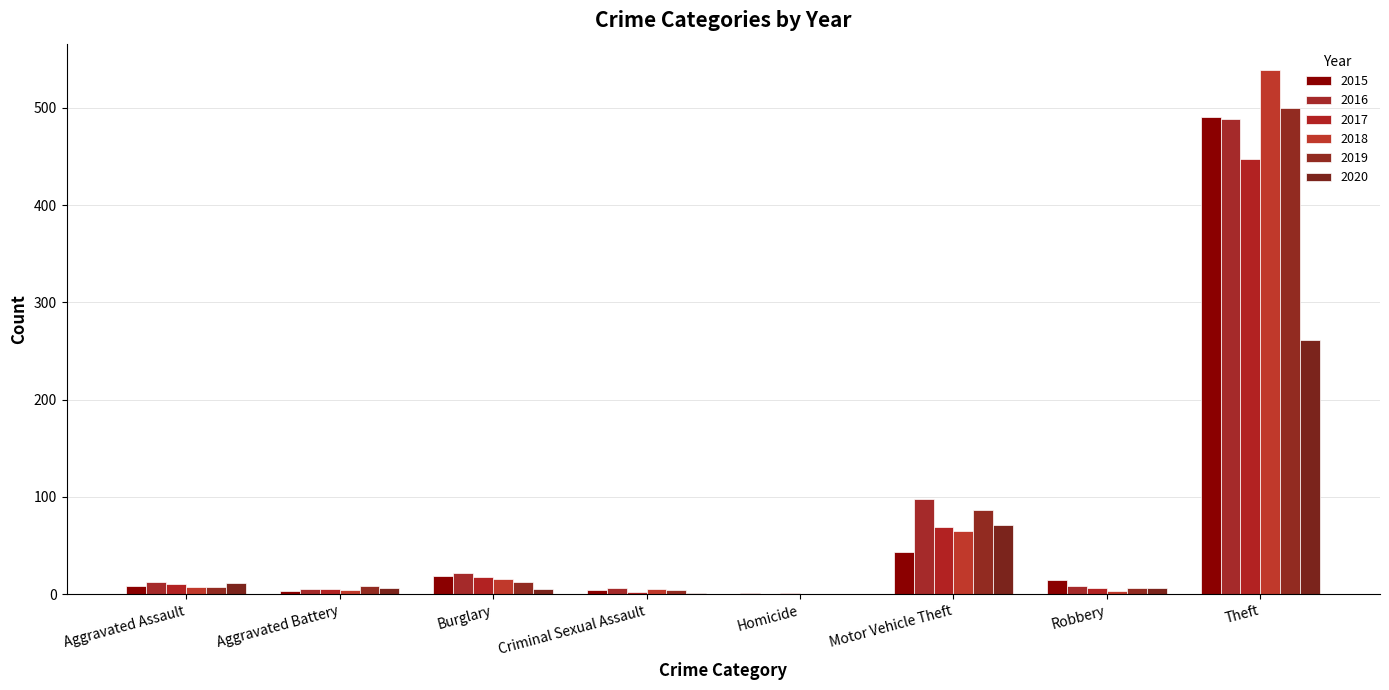

The 2017 series shows 2 at Robbery. True or false?

False